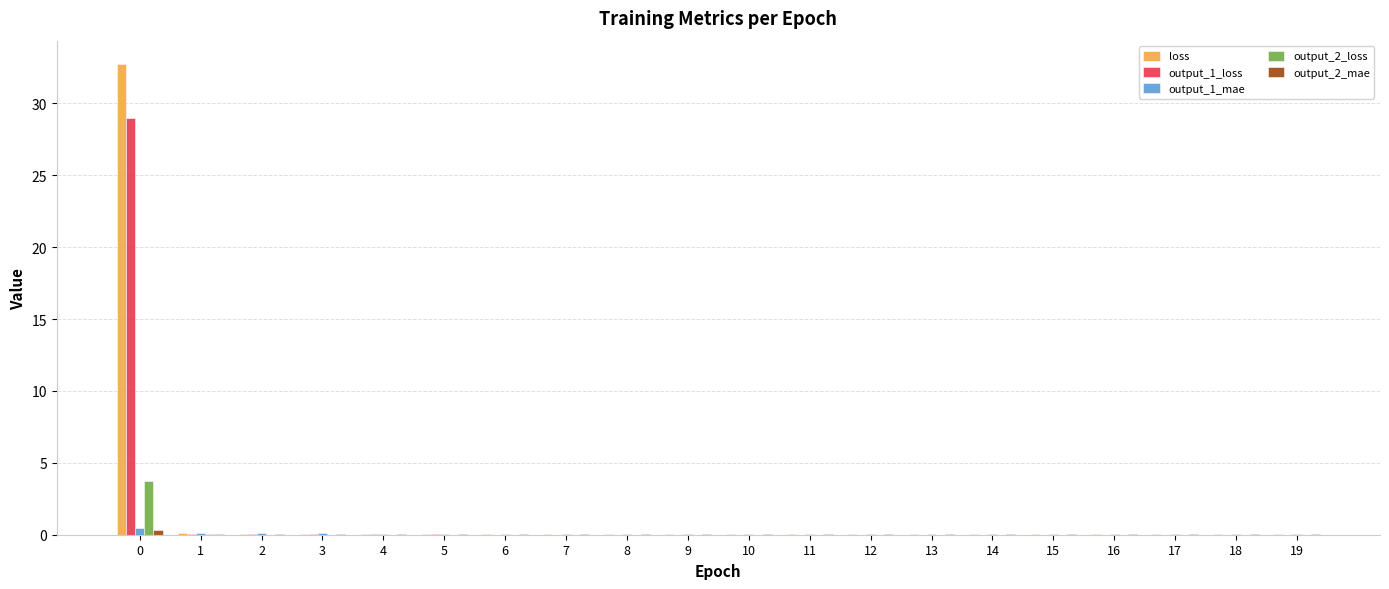

True or false: output_2_loss has a value of 0.0 at 18.

True